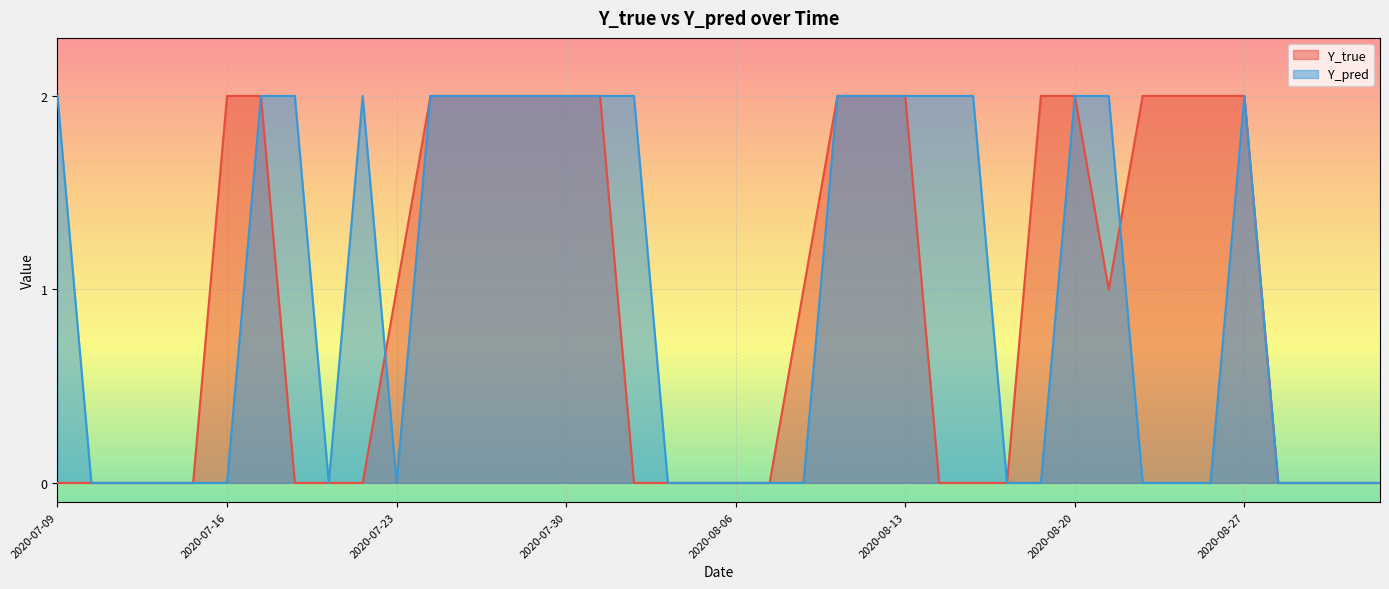

What is the sum of the Y_true values at 2020-08-20 and 2020-08-04?

2